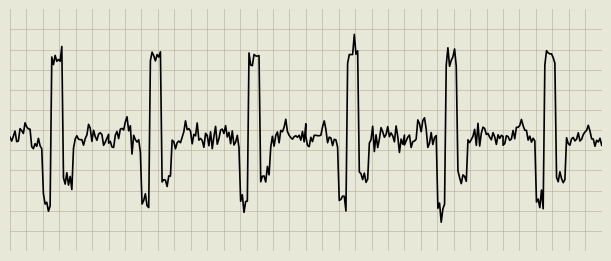

How many distinct data groups are displayed?

1